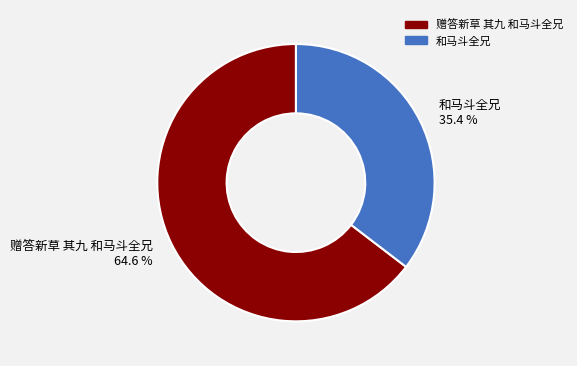

How many slices are in this pie chart?

2